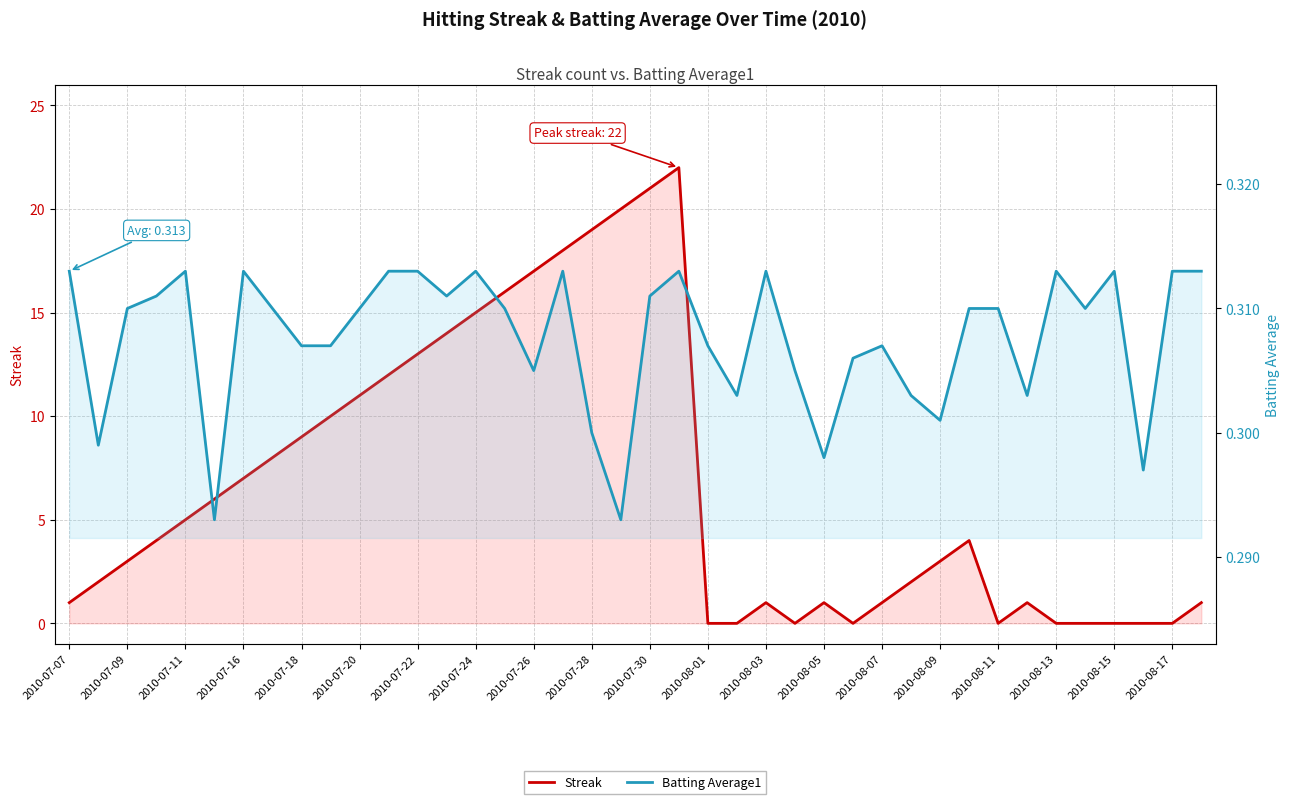

List the series in order of their peak value, highest first.

Streak, Batting Average1